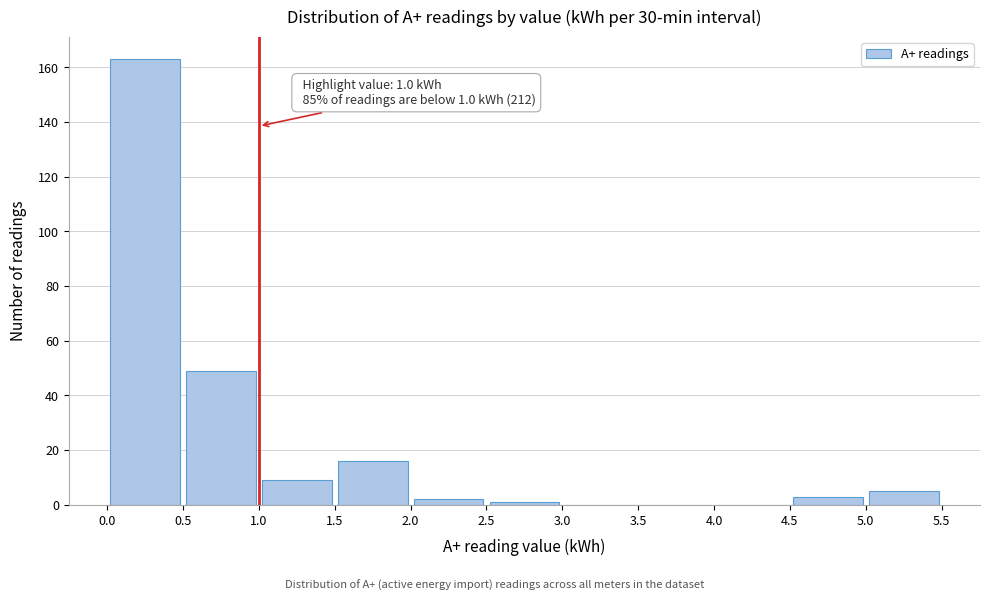

Which range on the x-axis has the tallest bar?

0.0 to 0.5